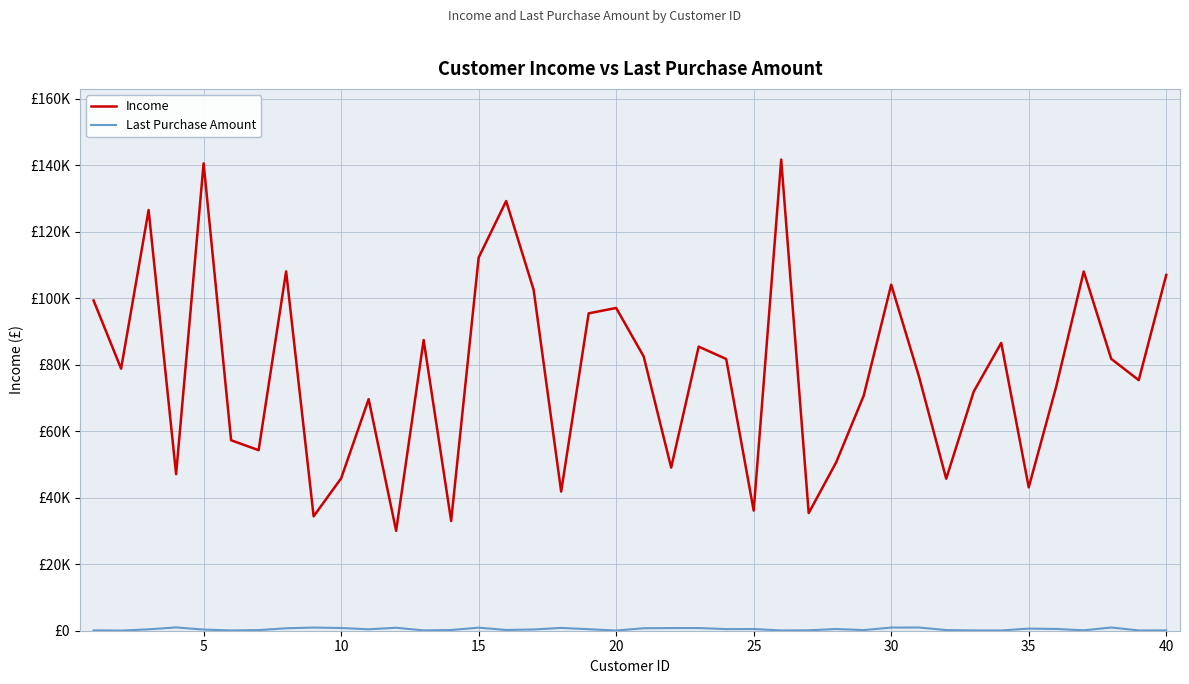

True or false: Income and Last Purchase Amount intersect in this chart.

False